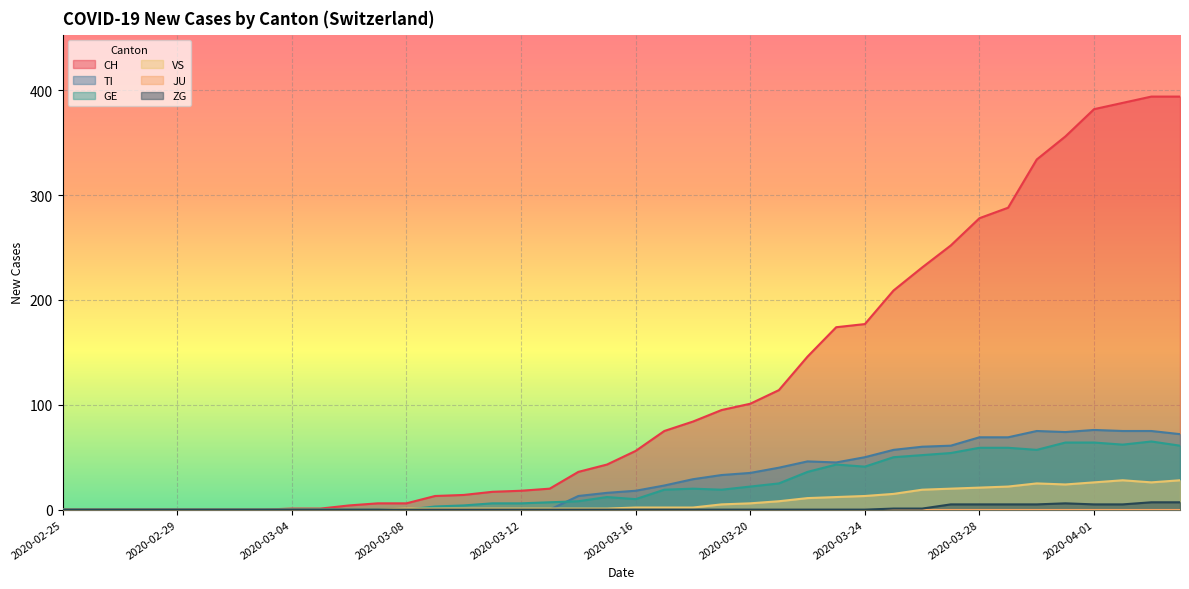

True or false: GE and ZG cross at least once.

False